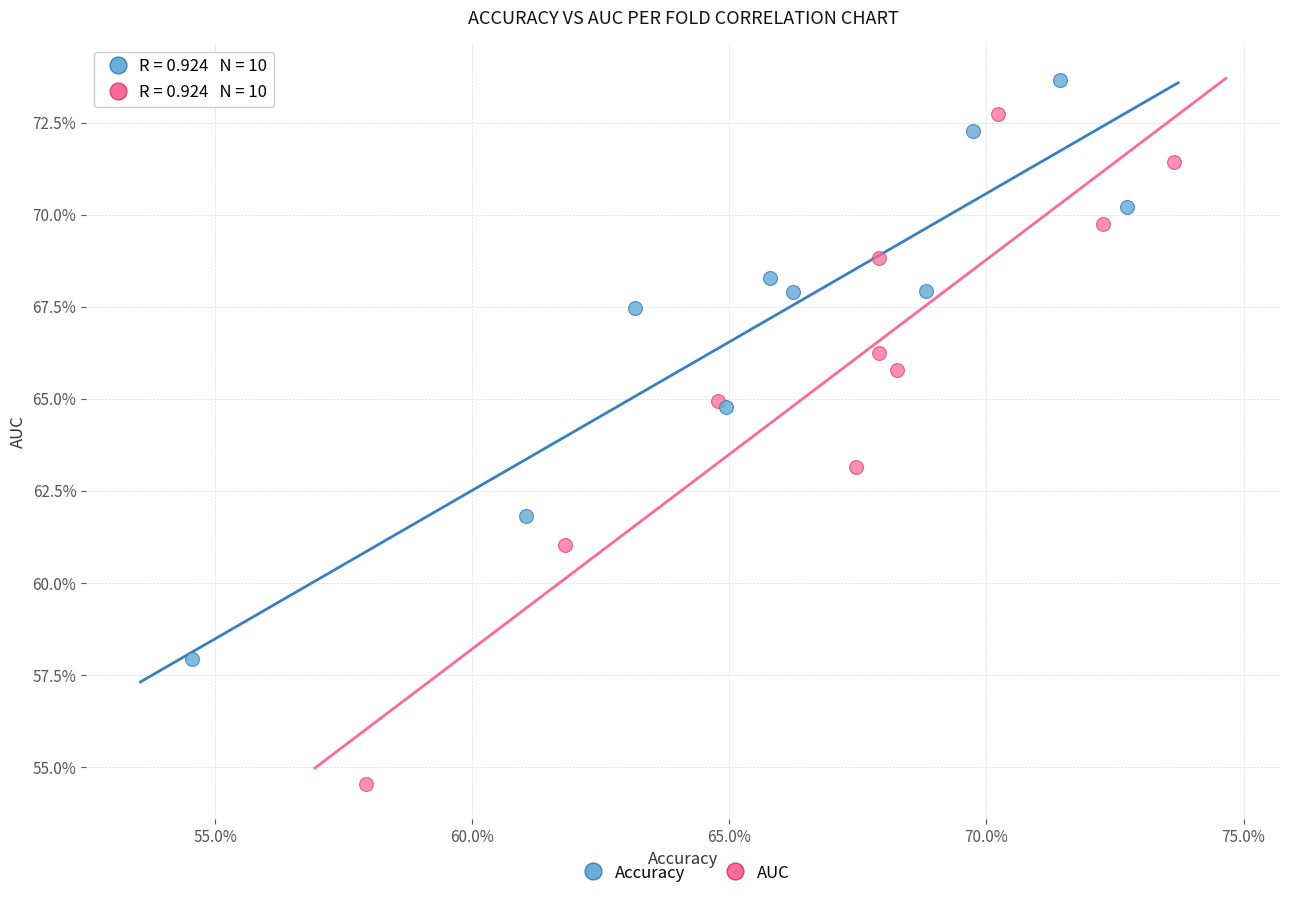

What are all the series names shown in the legend?

Accuracy, AUC